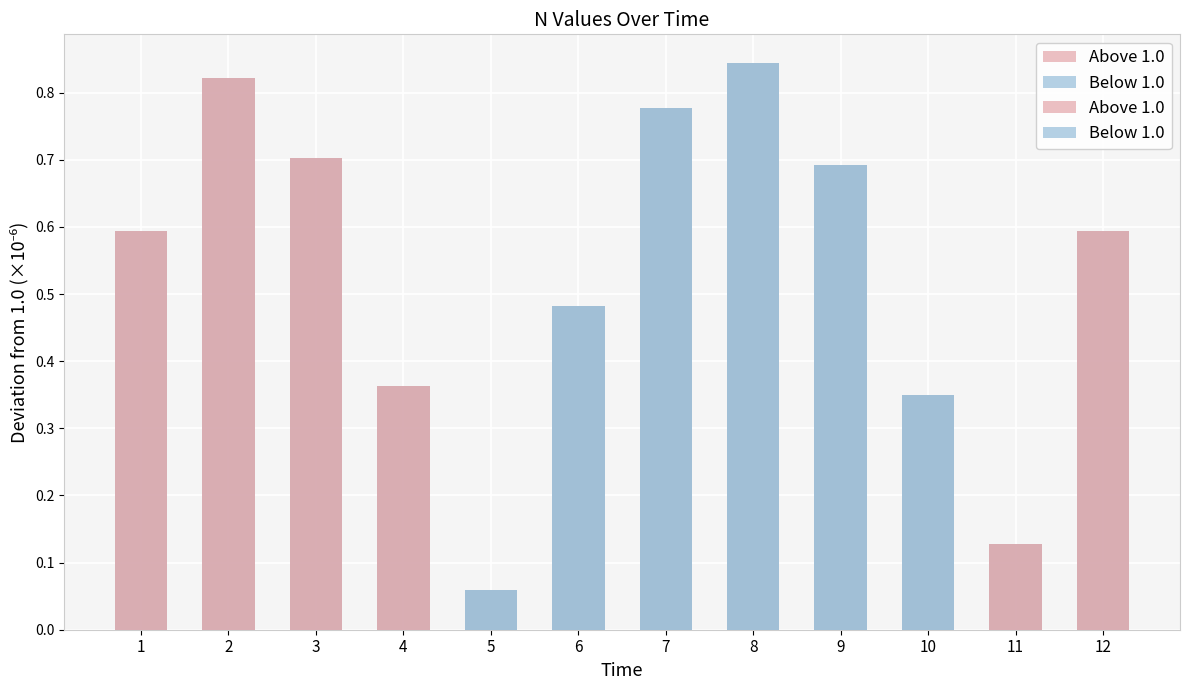

The Above 1.0 series shows 0.4 at 1. True or false?

False